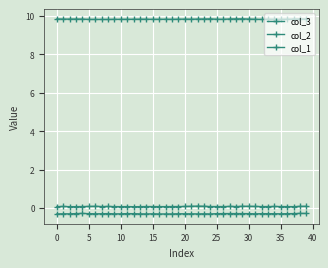

True or false: col_2 and col_1 intersect in this chart.

False